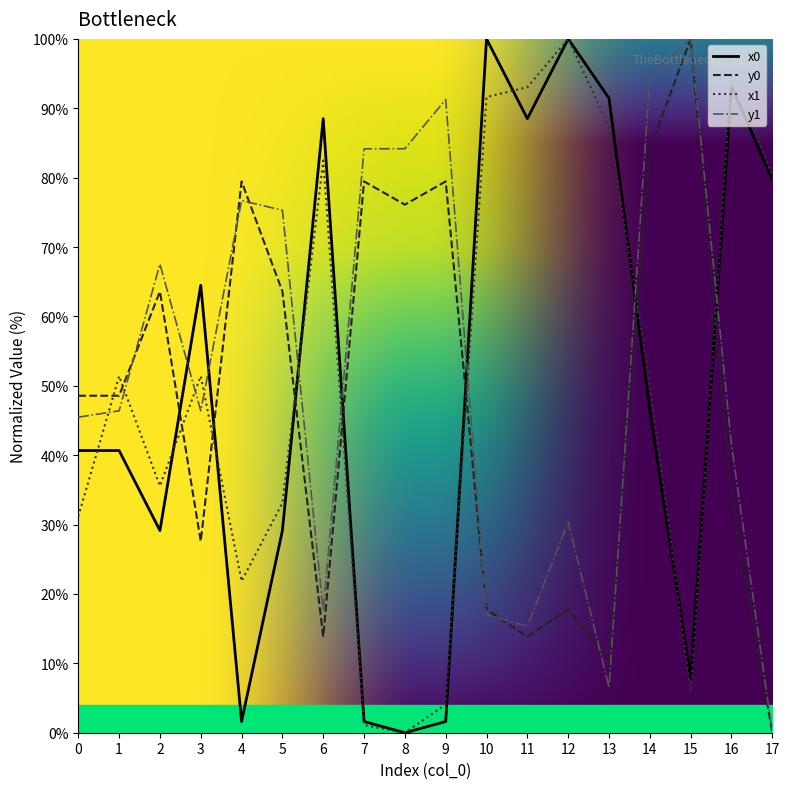

What is the value of the x1 point at the 5th from the left?

21.9